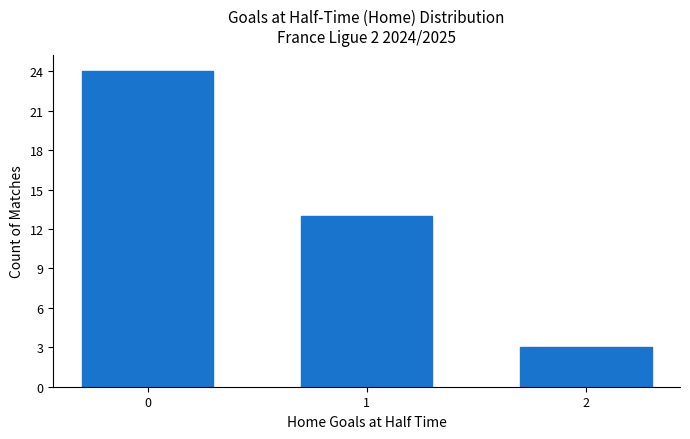

How many values are below 13?

1